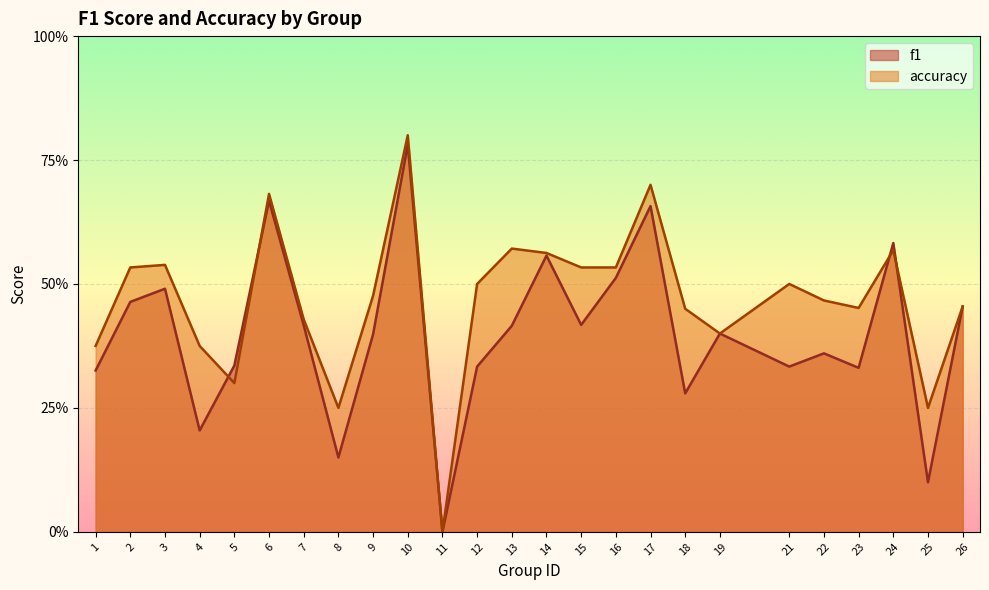

True or false: f1 has more than 0 interior local peaks.

True